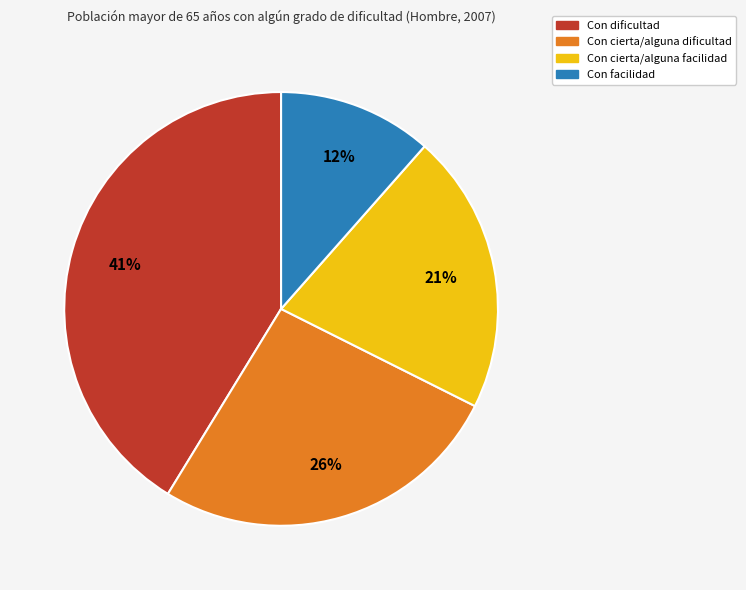

Which has a higher value, Con cierta/alguna facilidad or Con cierta/alguna dificultad?

Con cierta/alguna dificultad